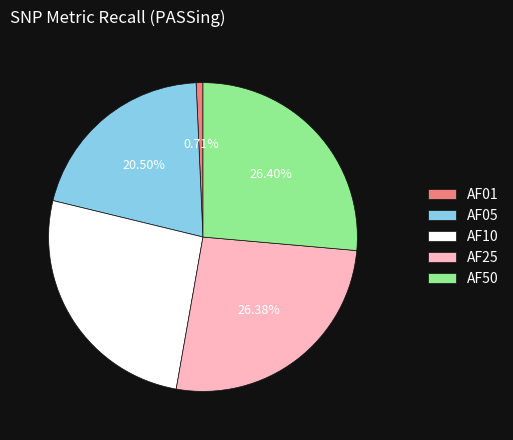

How many segments does this pie chart have?

5